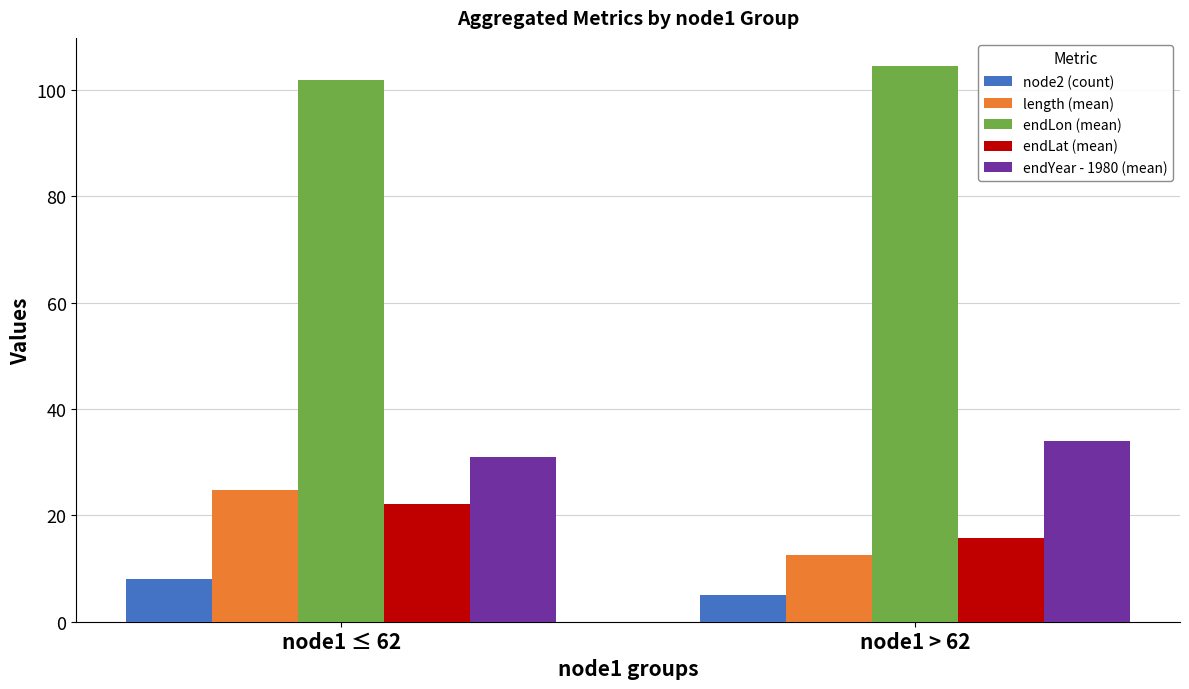

How many bars are there in total?

10